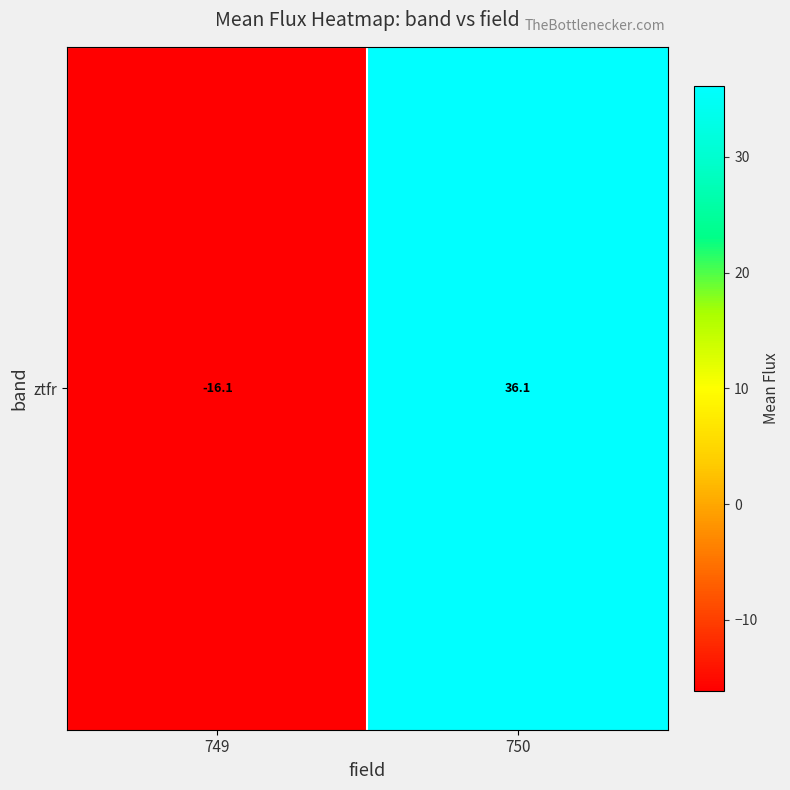

How many data points does each series have?

2